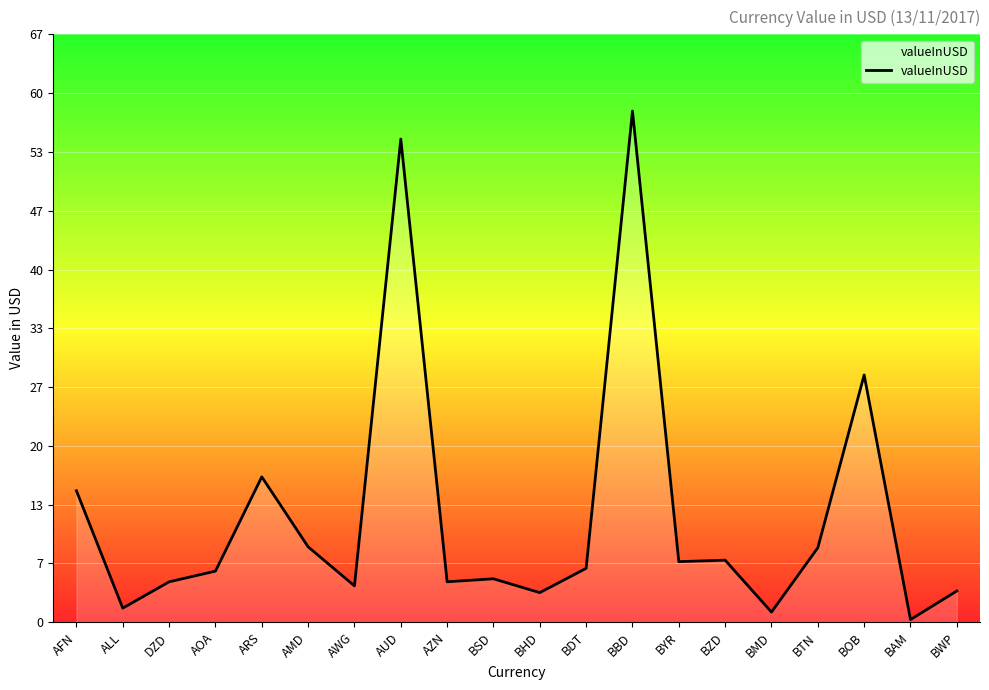

The chart shows a value of 6.1 at BDT. True or false?

True